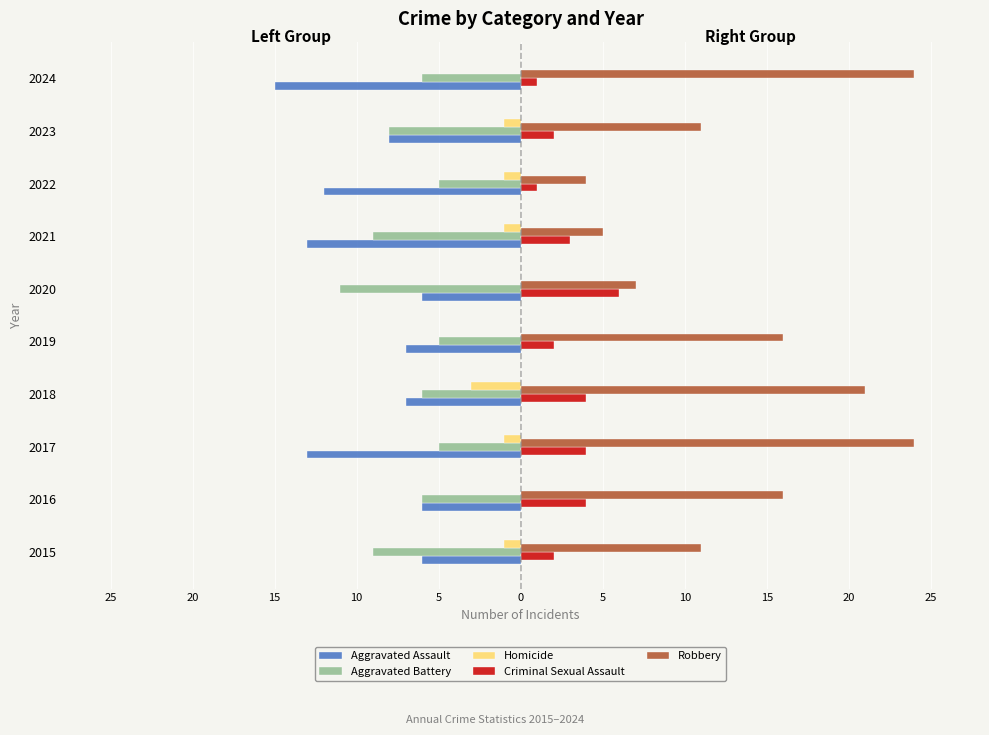

What are all the series names shown in the legend?

Aggravated Assault, Aggravated Battery, Homicide, Criminal Sexual Assault, Robbery